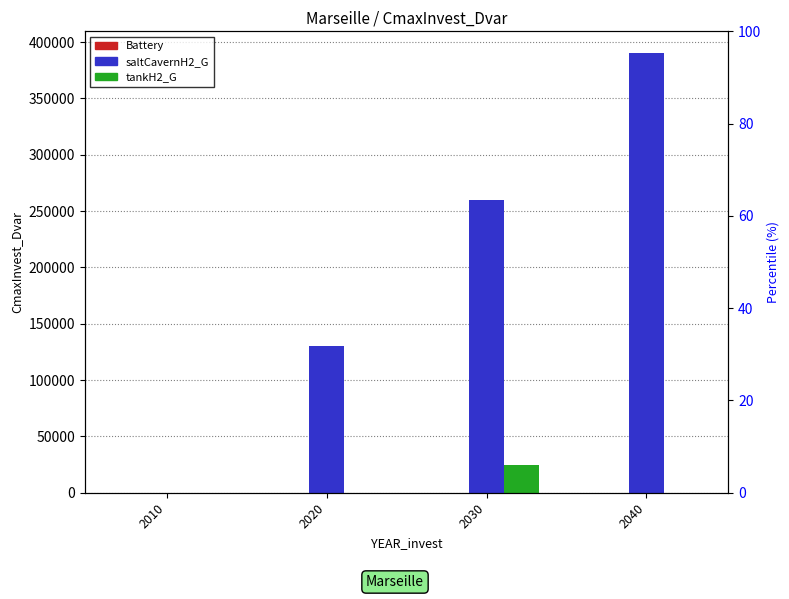

At which category is the sum across all series the highest?

2040